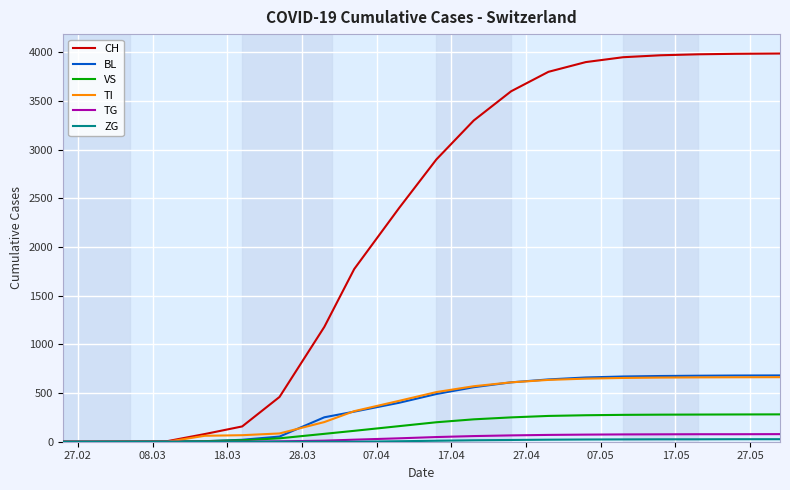

What is the maximum value shown in the chart?

3988